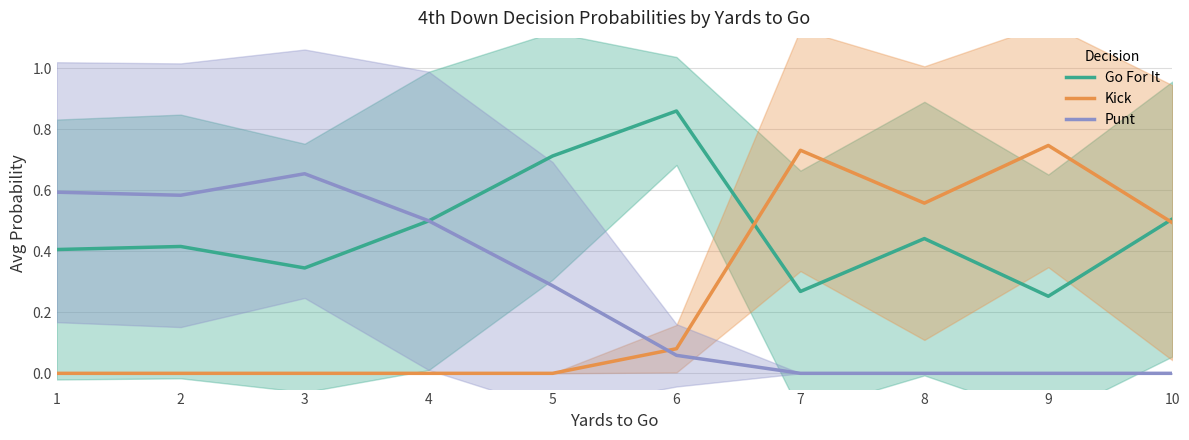

Between 6 and 3, which is larger?

6